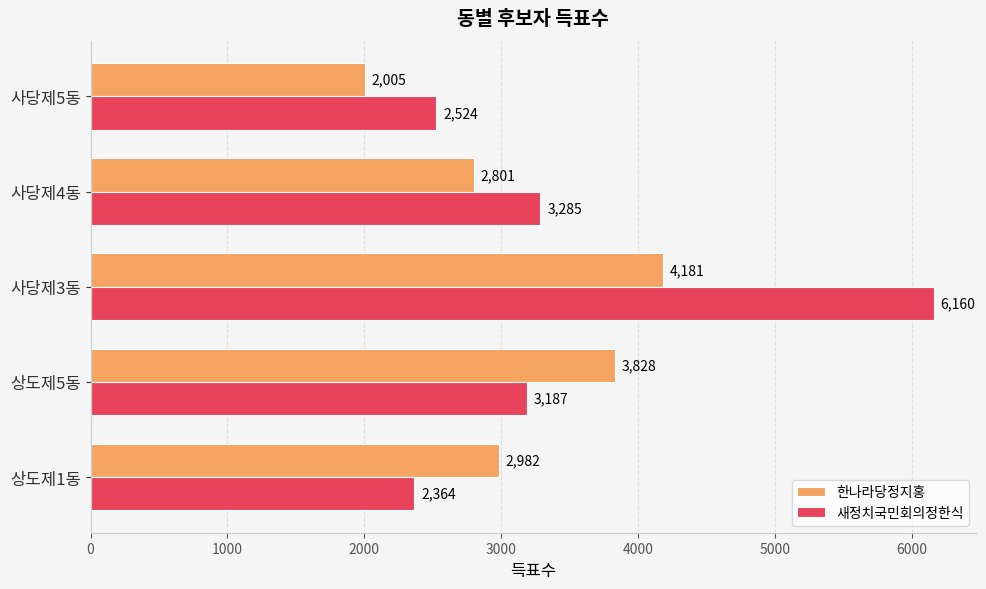

What is the average value of the 한나라당정지홍 series?

3159